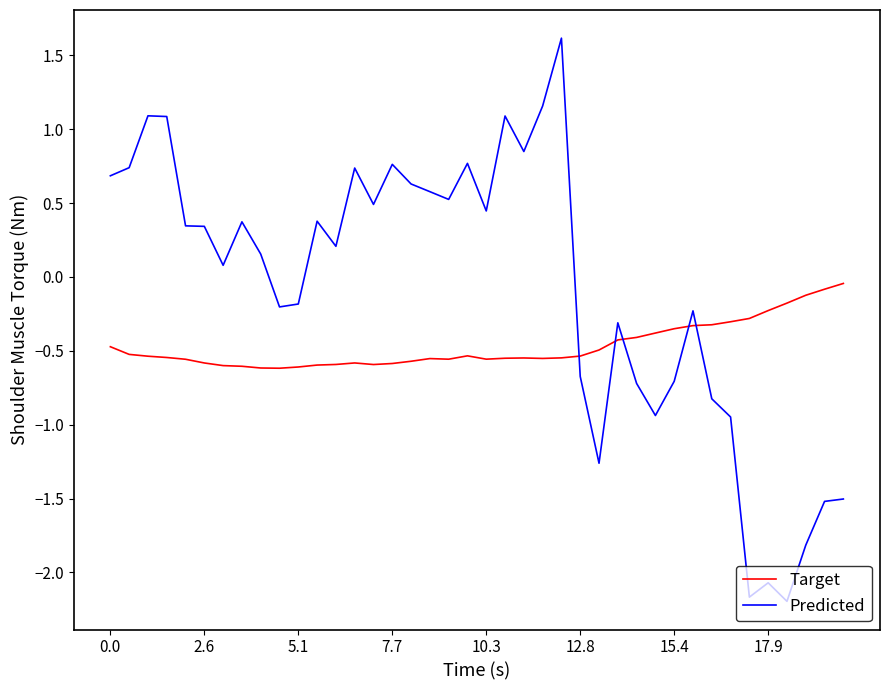

True or false: Target and Predicted intersect in this chart.

True